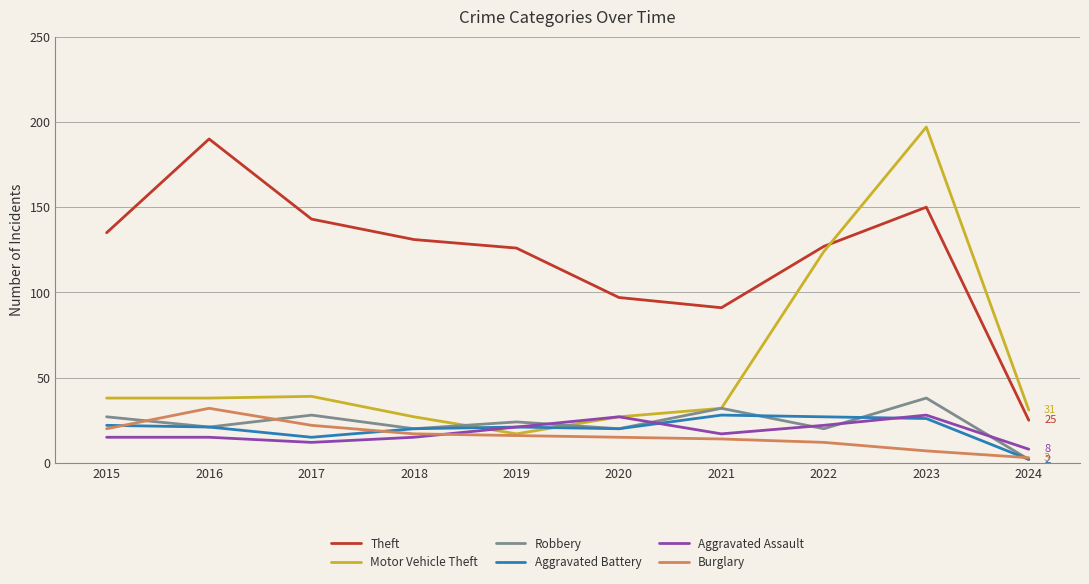

What is the difference between the maximum and minimum values in the Theft series?

165